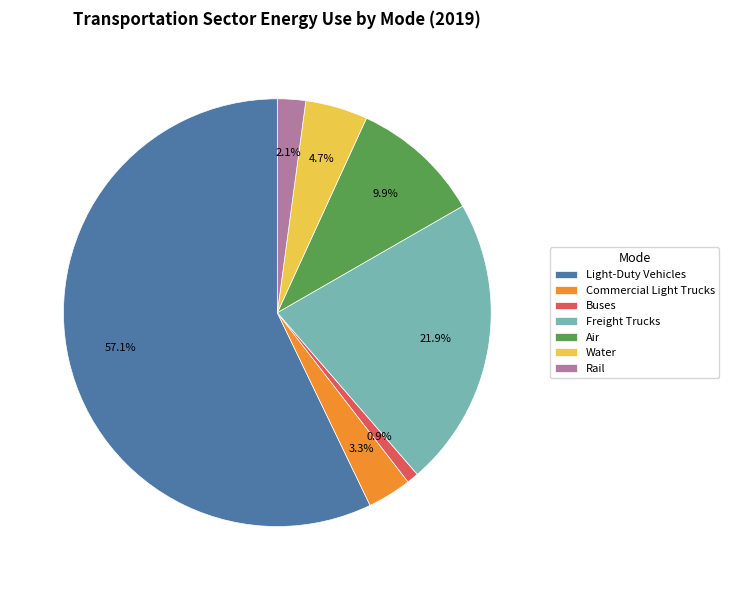

Combined, what portion of the pie is Light-Duty Vehicles and Freight Trucks?

79.1%